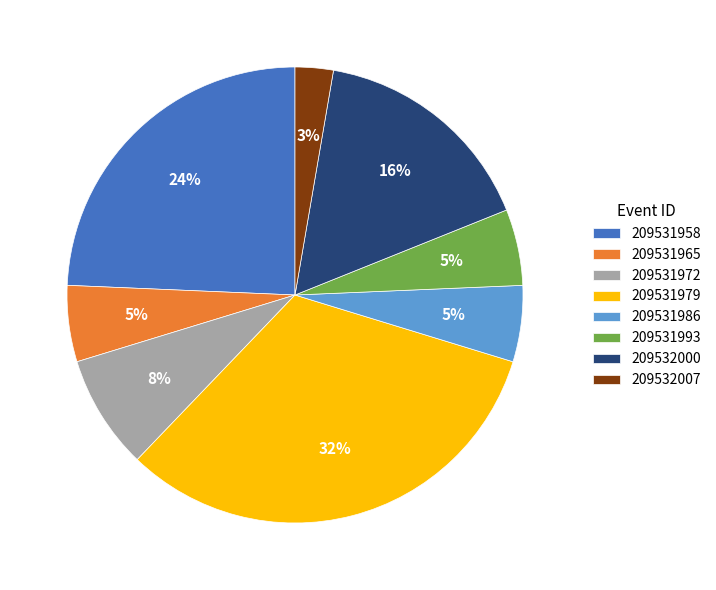

To the nearest percent, what is the difference between the largest and smallest slice percentages?

30%